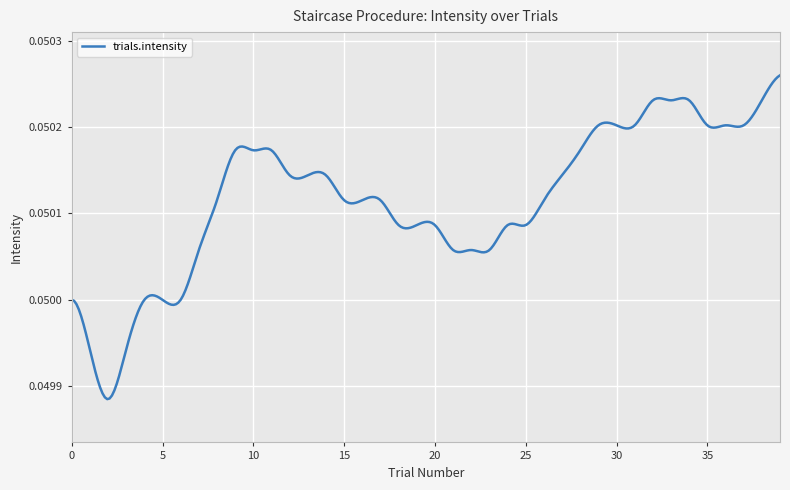

Where is the data nearest to the value 0?

2